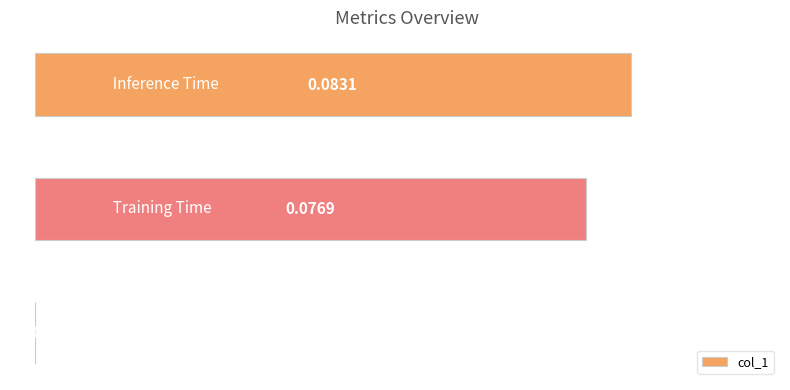

What is the sum of all values?

0.2